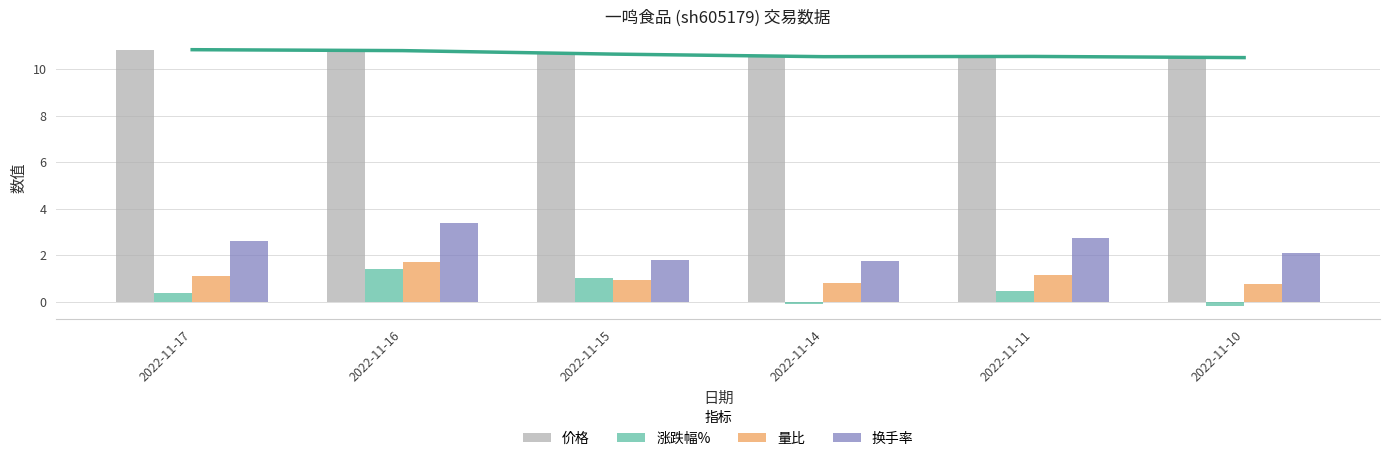

What is the difference between the highest and lowest values at 2022-11-14?

10.6